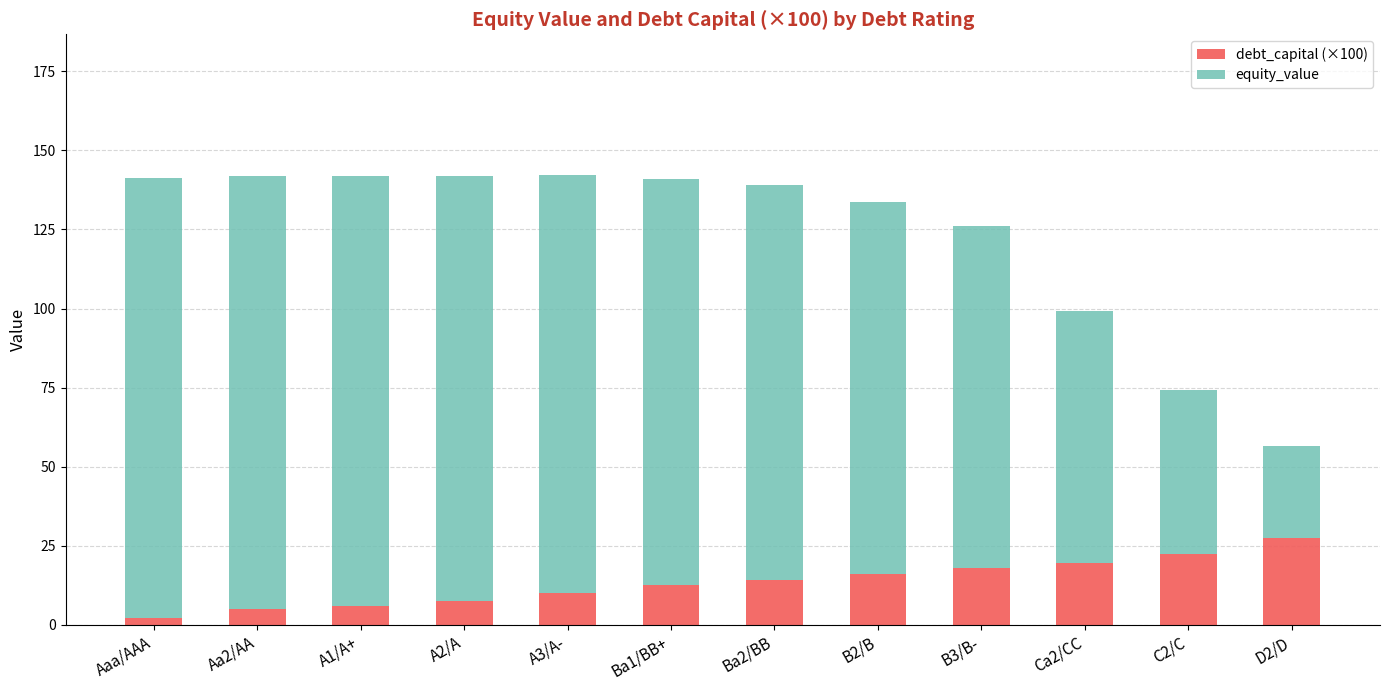

What is the average value of the debt_capital (×100) series?

13.4